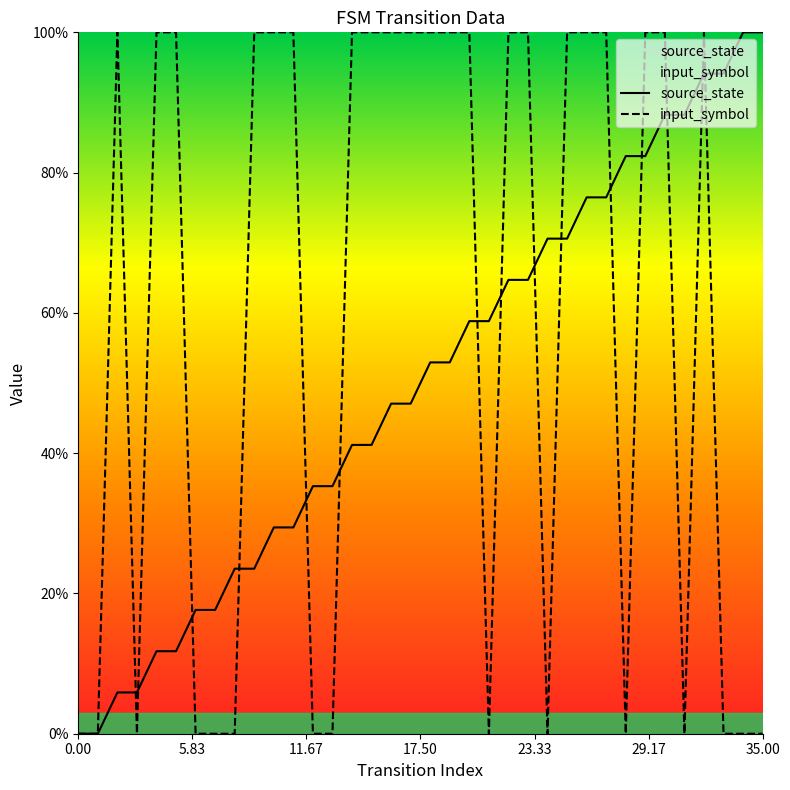

Which has a higher value, 30 or 35?

35